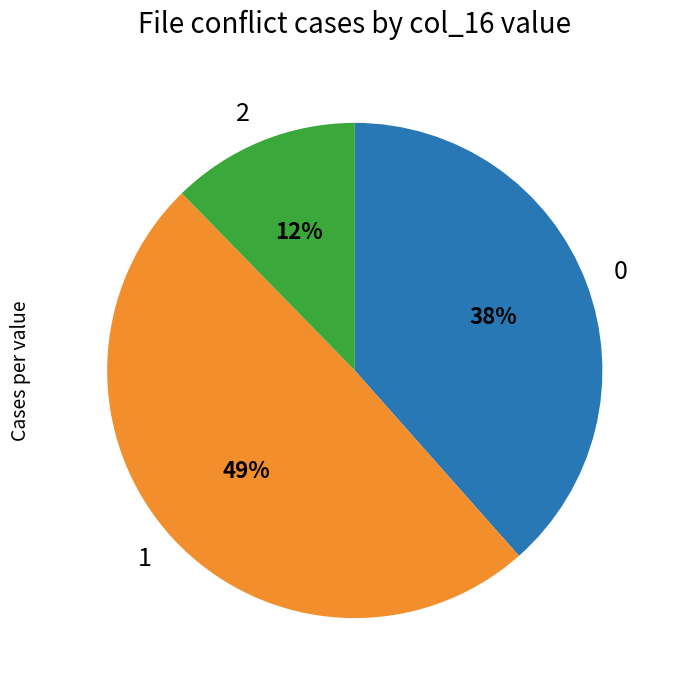

Does 2 represent more than half of the total?

No